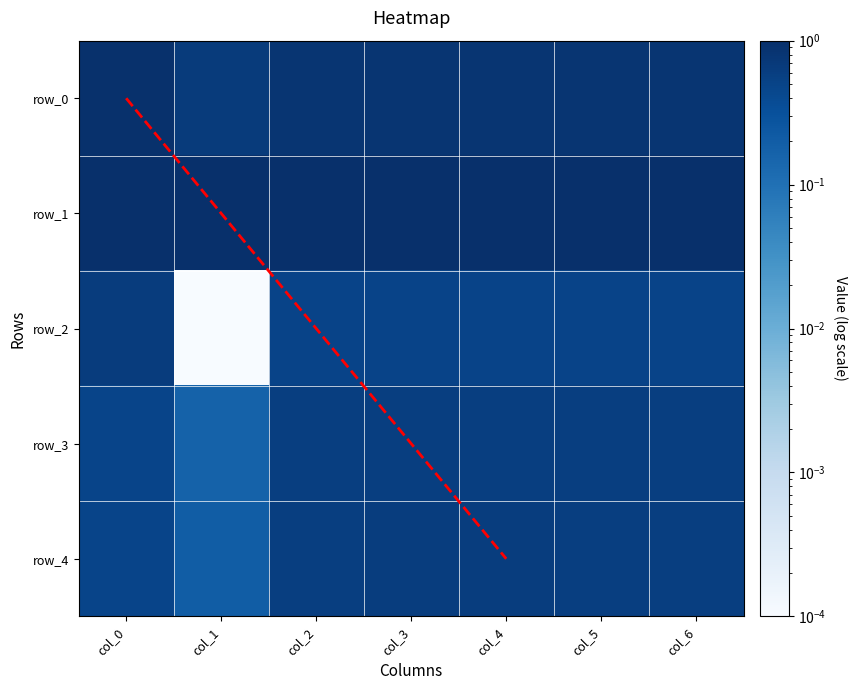

What is the difference between the maximum and minimum values in the row_0 series?

0.3